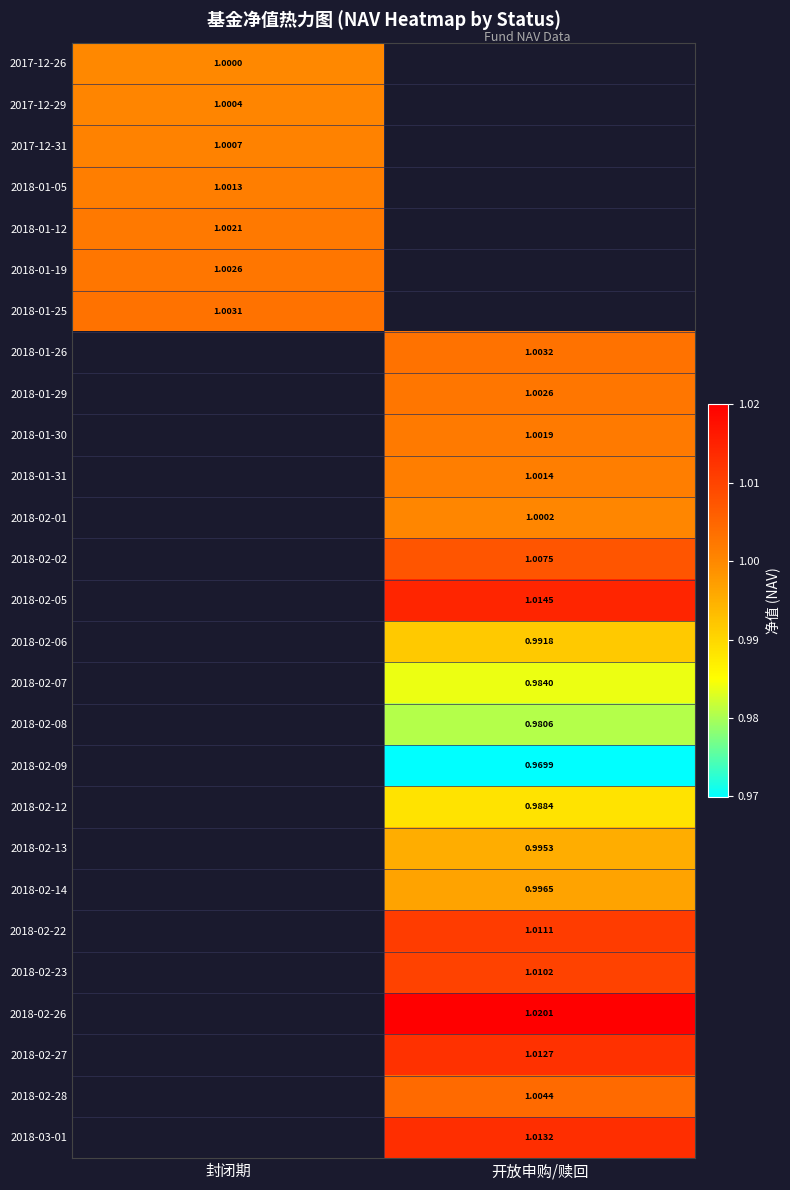

Is the value of 2017-12-26 at 封闭期 greater than the value of 2018-02-12 at 开放申购/赎回?

Yes